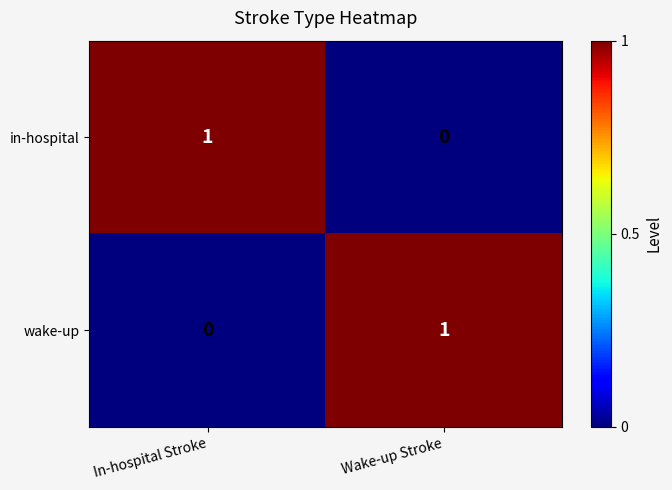

Reading left to right, what are all the values shown in this chart?

in-hospital: In-hospital Stroke=1	Wake-up Stroke=0
wake-up: In-hospital Stroke=0	Wake-up Stroke=1